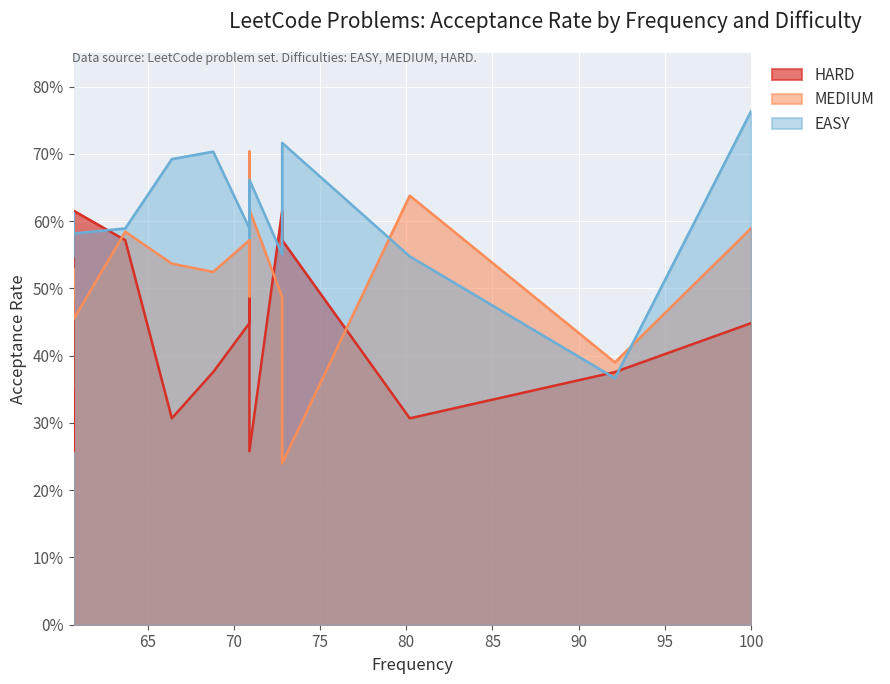

How many interior local valleys does the HARD series have?

4